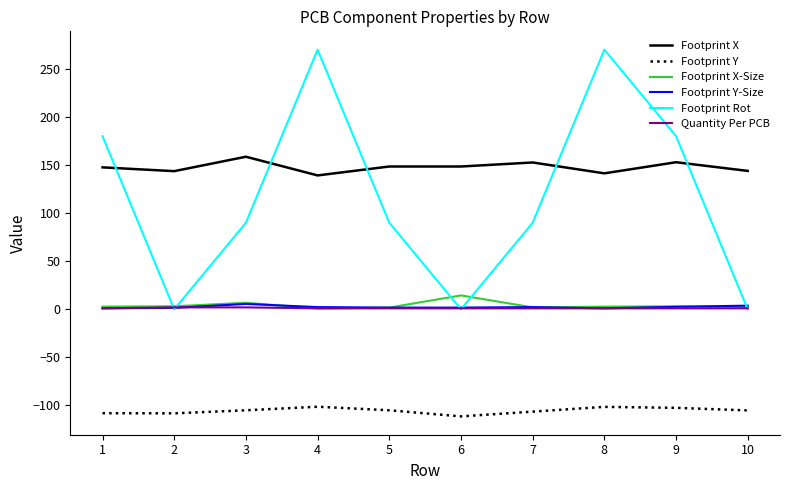

Which series has the largest range (max minus min)?

Footprint Rot